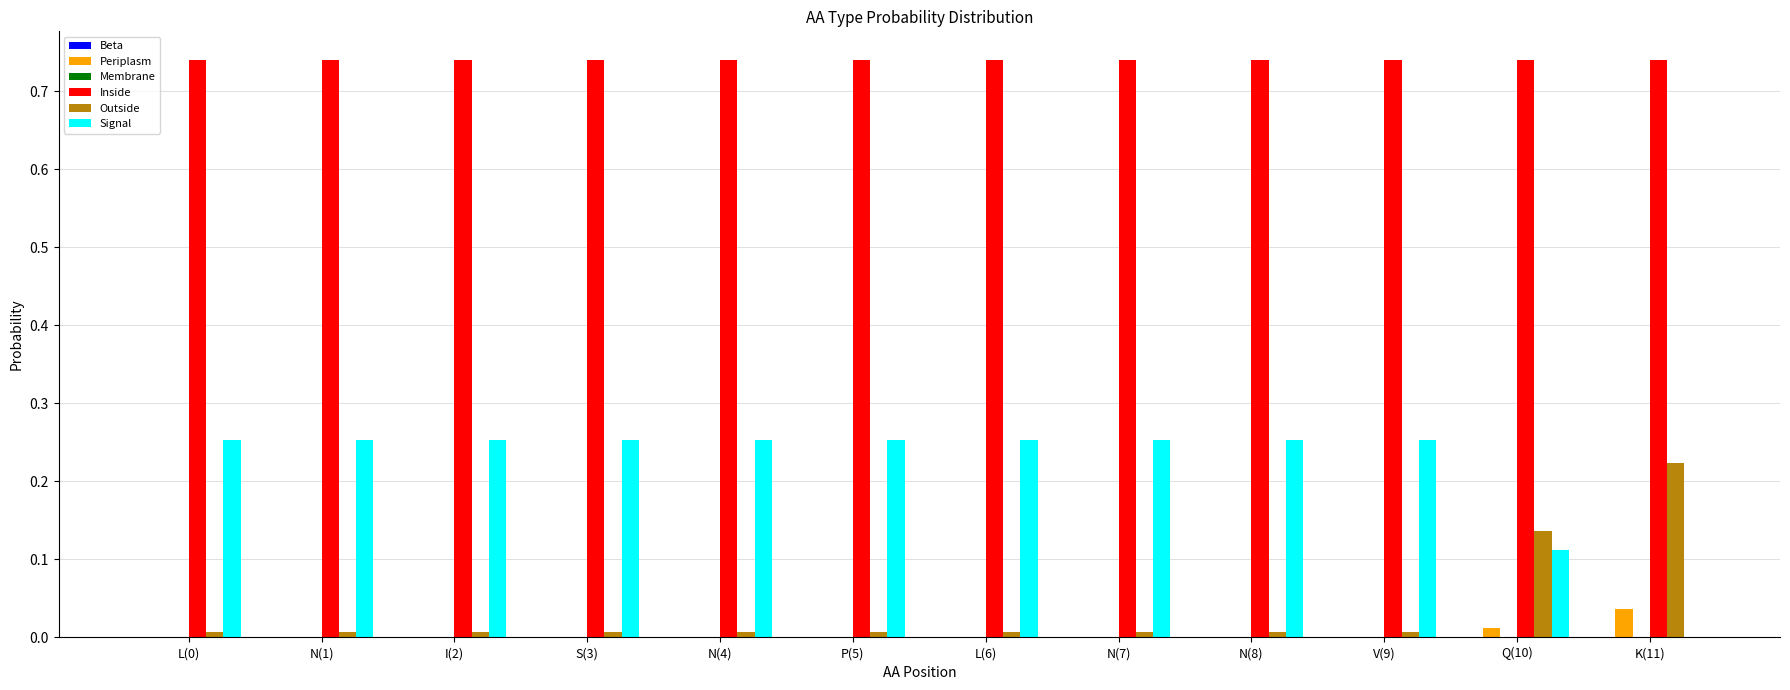

How many groups of bars are there?

12